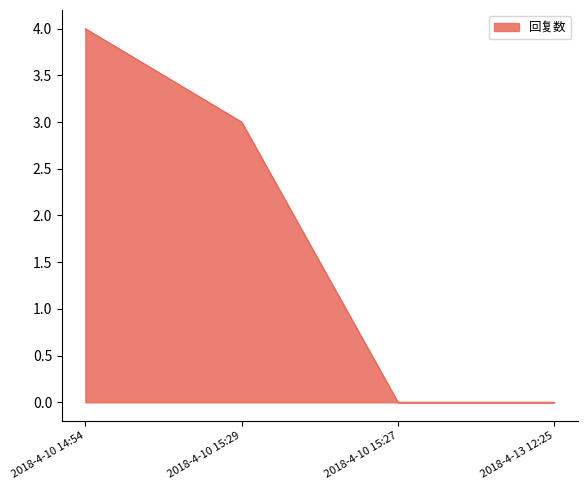

True or false: there are more than 0 points higher than both neighbors.

False